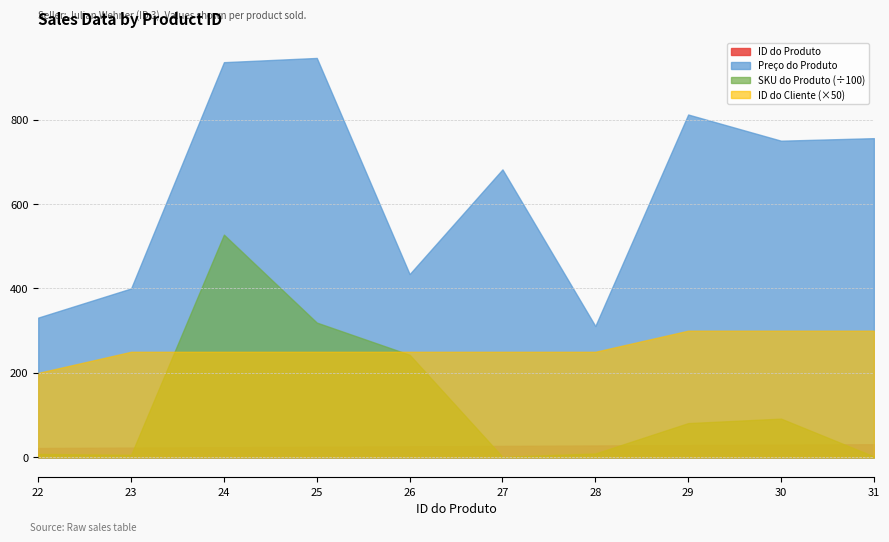

Reading left to right, what are all the values shown in this chart?

ID do Produto: 22	23	24	25	26	27	28	29	30	31
Preço do Produto: 331	400	936	946	434	682	311	812	750	756
SKU do Produto: 800	583	52748	31918	24290	110	904	8103	9162	214
ID do Cliente: 4	5	5	5	5	5	5	6	6	6